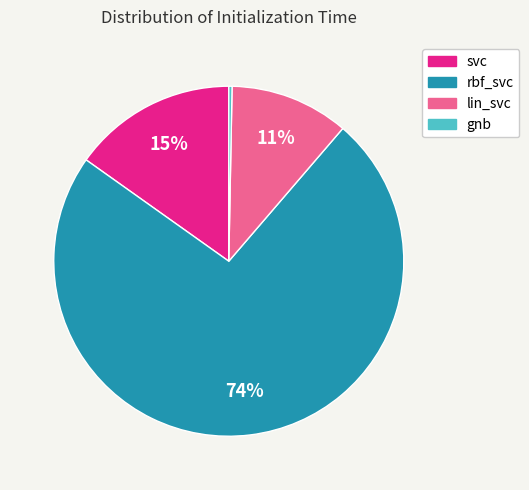

Between svc and lin_svc, which is larger?

svc